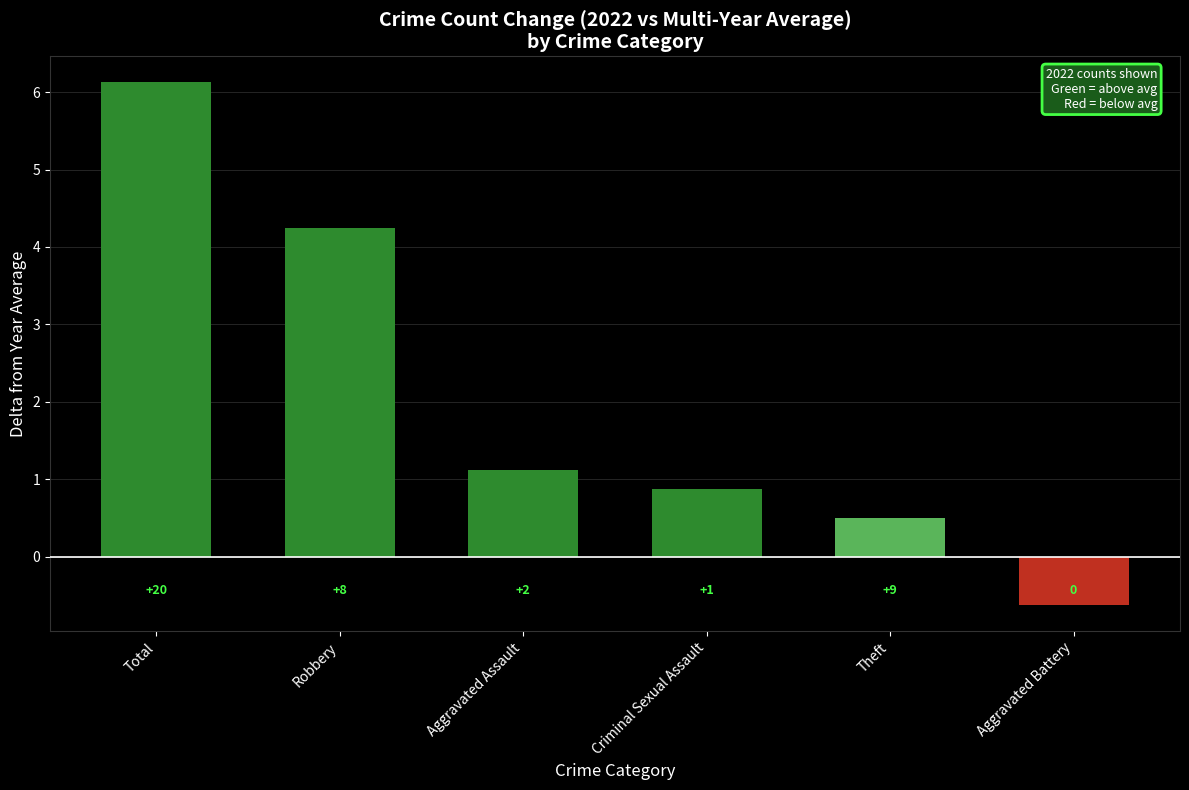

How many bars are there in total?

6